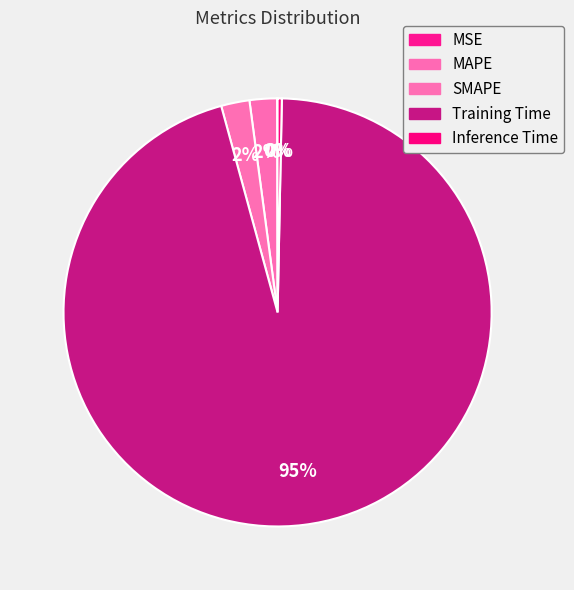

How many slices are in this pie chart?

5